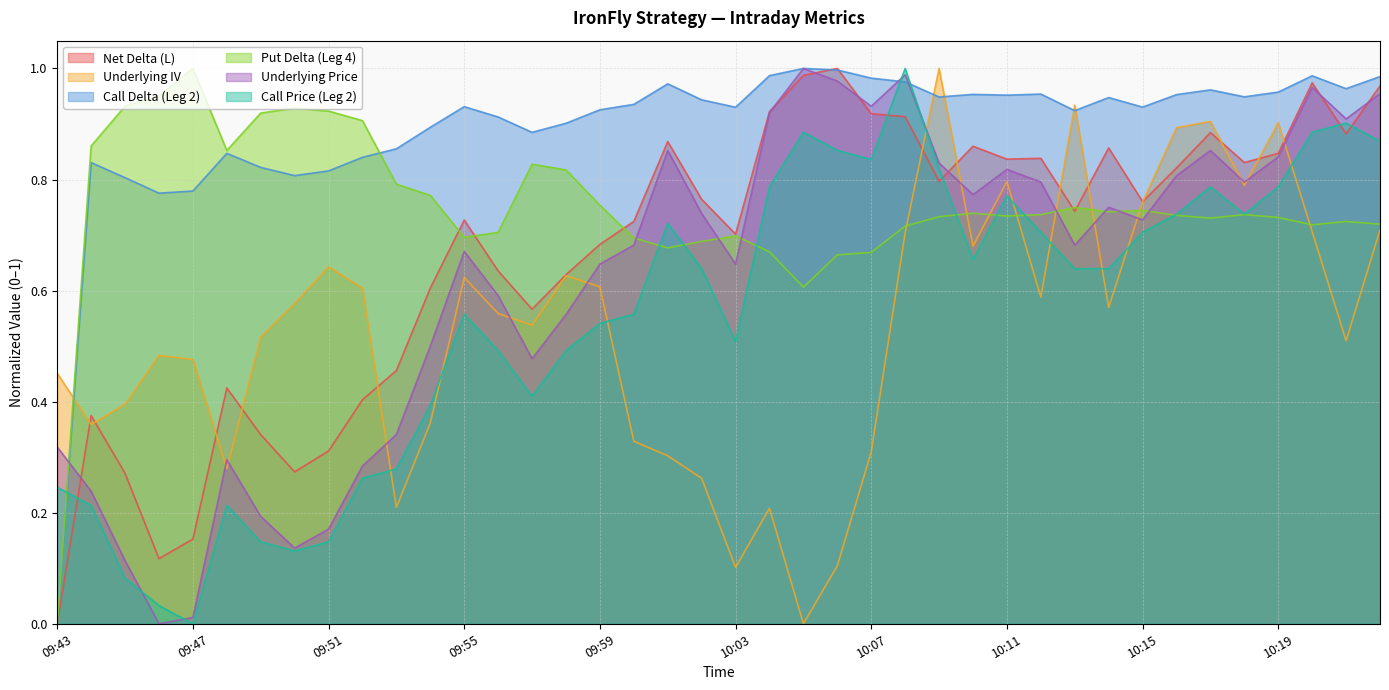

What position from the left is 09:50?

8